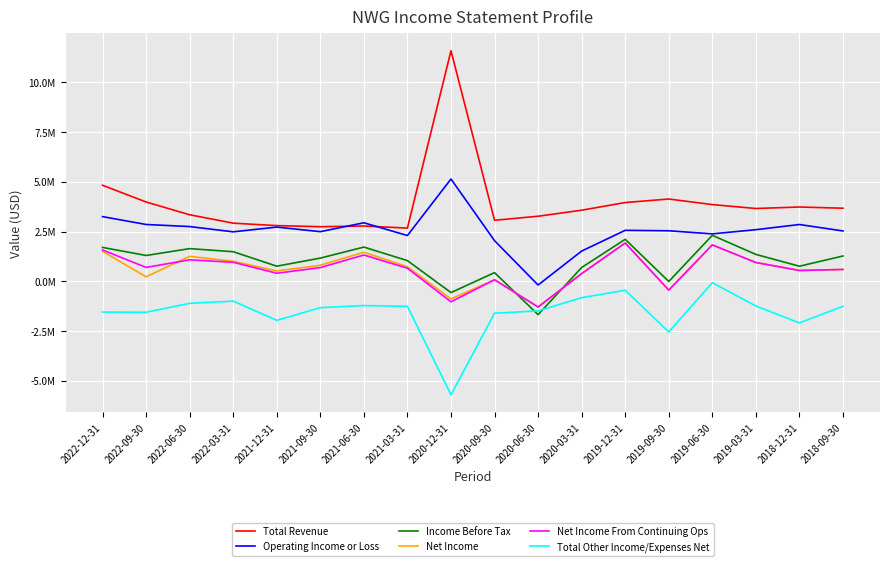

True or false: Net Income and Operating Income or Loss intersect in this chart.

False